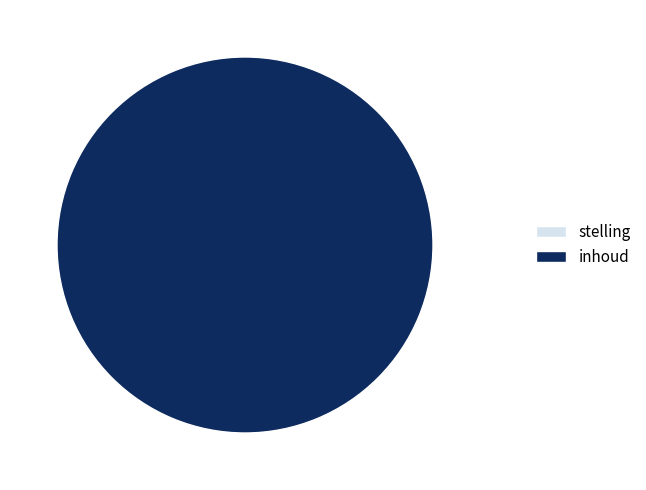

How many segments does this pie chart have?

2